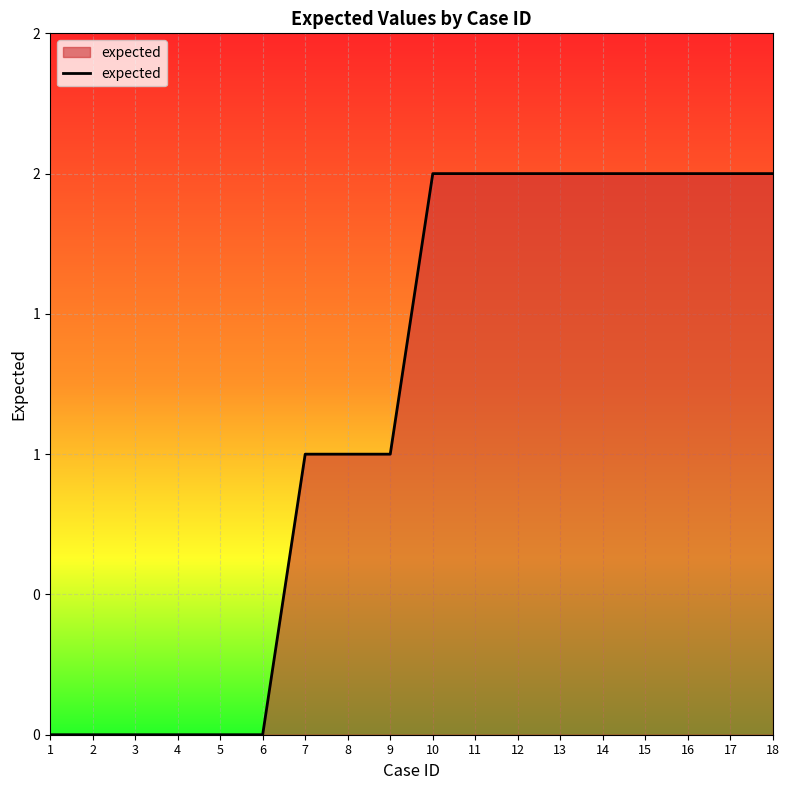

Is this an area chart (filled region under the line)?

Yes